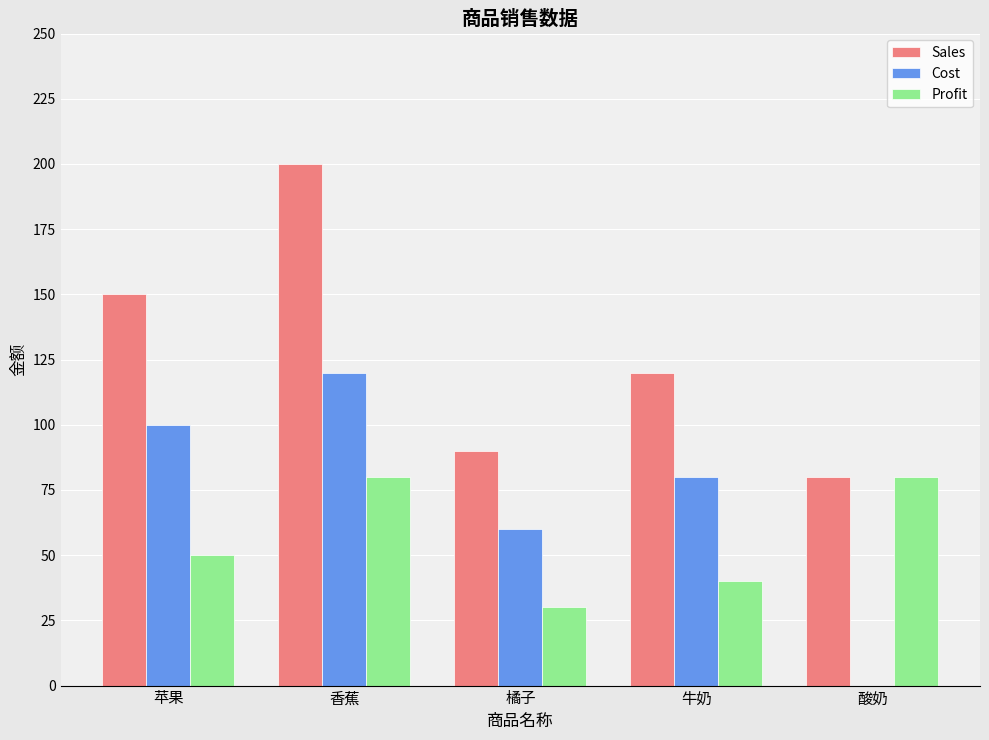

What is the sum of the Cost values at 酸奶 and 香蕉?

120